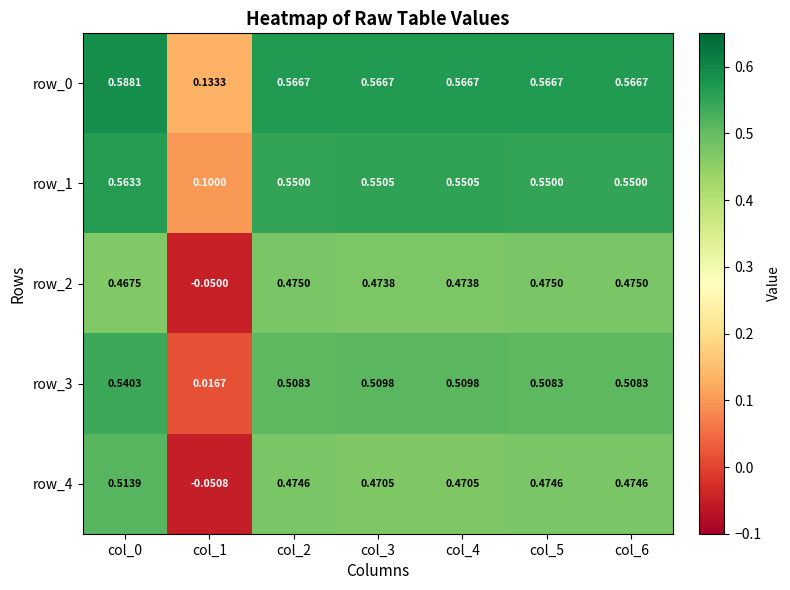

Is the value of row_2 at col_3 greater than the value of row_3 at col_1?

Yes